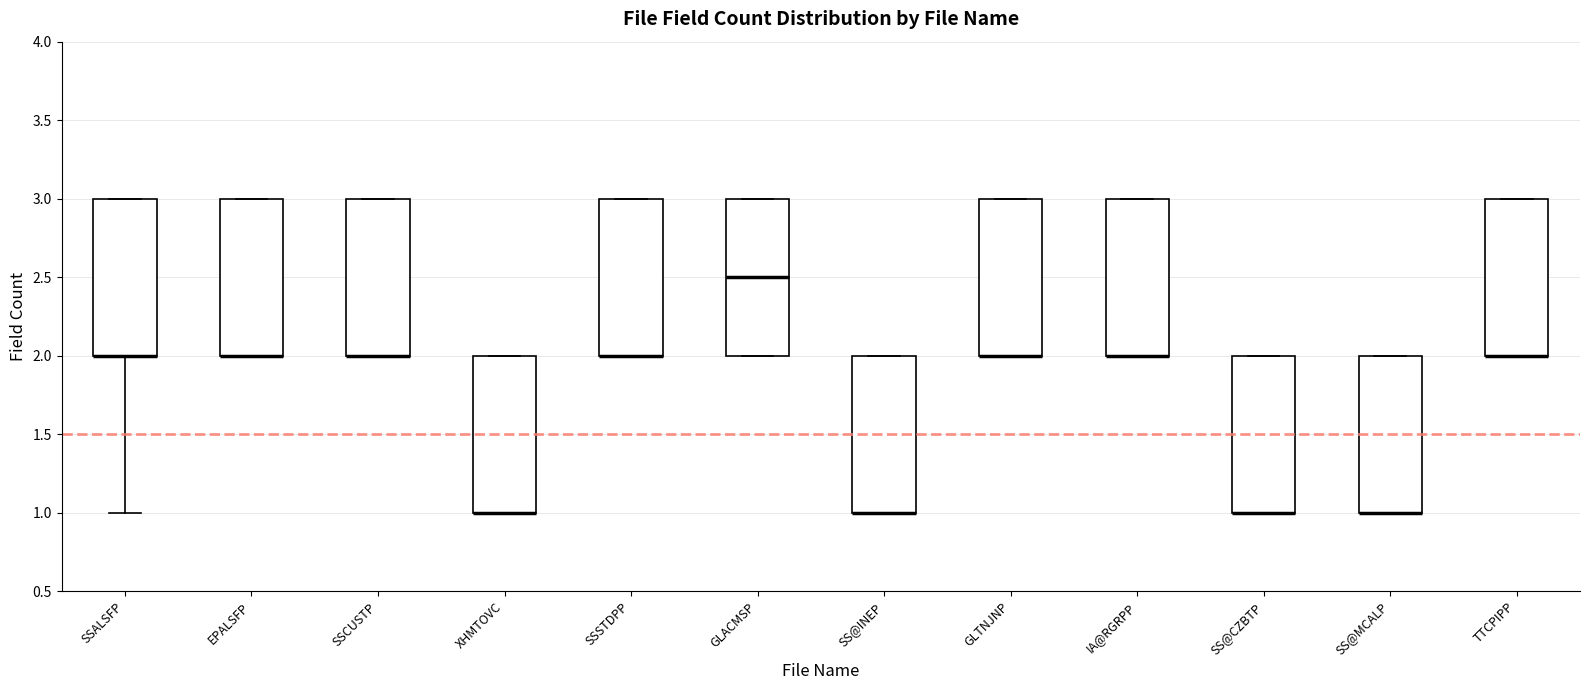

Reading left to right, read every box against the y-axis: the position of its median line, the range the box covers, and the ends of its whiskers. The values are not printed on the chart, so give them approximately, as read against the axis.

SSALSFP: median 2.0 (drawn on the box's lower edge), box 2.0 to 3.0, whiskers 1.0 to 3.0
EPALSFP: median 2.0 (drawn on the box's lower edge), box 2.0 to 3.0, whiskers 2.0 to 3.0
SSCUSTP: median 2.0 (drawn on the box's lower edge), box 2.0 to 3.0, whiskers 2.0 to 3.0
XHMTOVC: median 1.0 (drawn on the box's lower edge), box 1.0 to 2.0, whiskers 1.0 to 2.0
SSSTDPP: median 2.0 (drawn on the box's lower edge), box 2.0 to 3.0, whiskers 2.0 to 3.0
GLACMSP: median 2.5, box 2.0 to 3.0, whiskers 2.0 to 3.0
SS@INEP: median 1.0 (drawn on the box's lower edge), box 1.0 to 2.0, whiskers 1.0 to 2.0
GLTNJNP: median 2.0 (drawn on the box's lower edge), box 2.0 to 3.0, whiskers 2.0 to 3.0
IA@RGRPP: median 2.0 (drawn on the box's lower edge), box 2.0 to 3.0, whiskers 2.0 to 3.0
SS@CZBTP: median 1.0 (drawn on the box's lower edge), box 1.0 to 2.0, whiskers 1.0 to 2.0
SS@MCALP: median 1.0 (drawn on the box's lower edge), box 1.0 to 2.0, whiskers 1.0 to 2.0
TTCPIPP: median 2.0 (drawn on the box's lower edge), box 2.0 to 3.0, whiskers 2.0 to 3.0